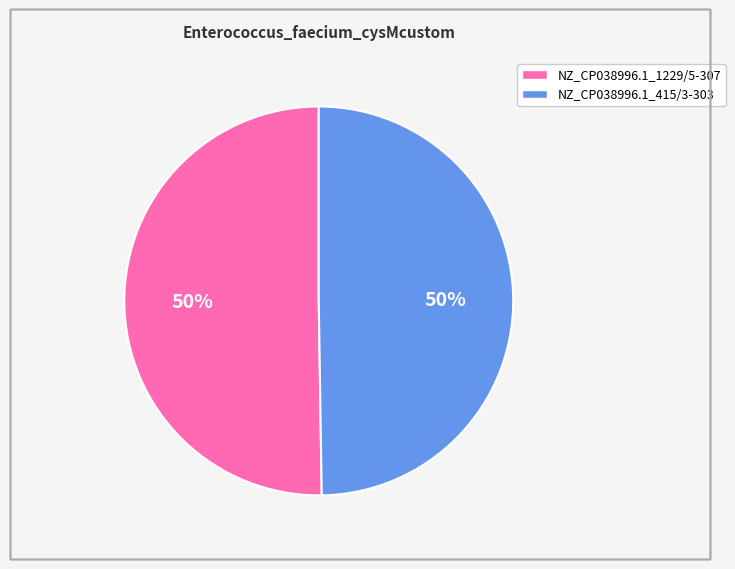

To the nearest percent, what percentage of the pie is NZ_CP038996.1_1229/5-307?

50%